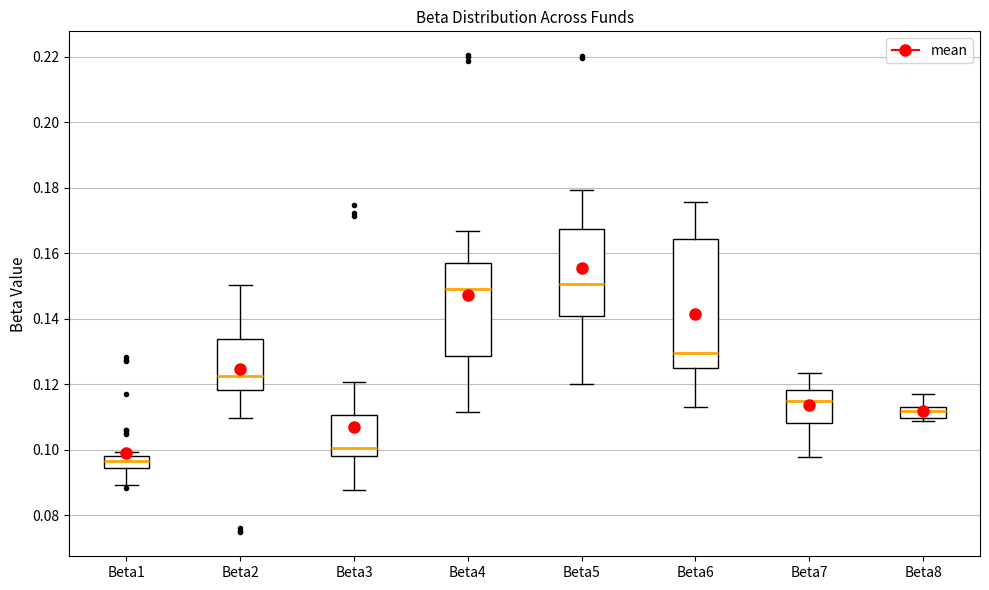

Where is the lower edge of the box for Beta3 on the y-axis? The values are not printed on the chart, so give them approximately, as read against the axis.

0.098